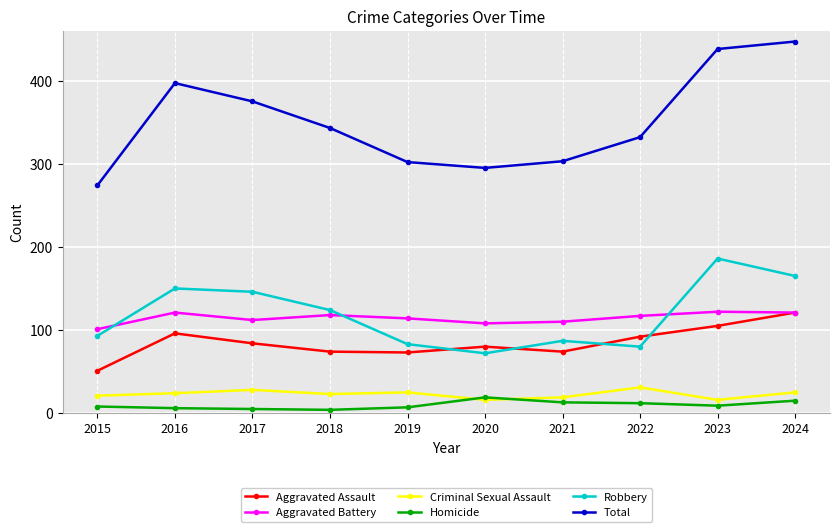

True or false: Aggravated Battery and Homicide intersect in this chart.

False